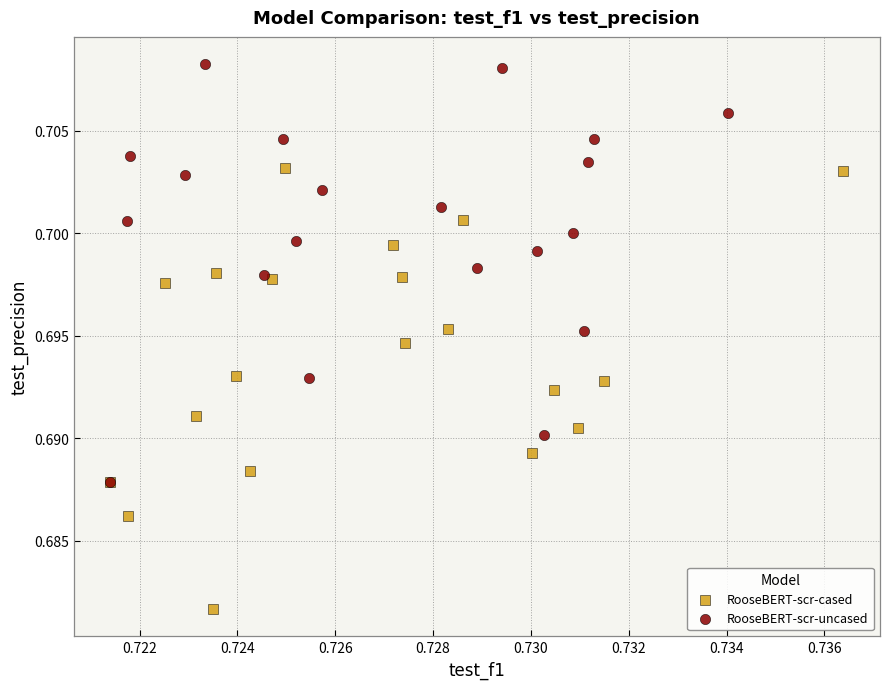

Which series contains the lowest Y value?

RooseBERT-scr-cased